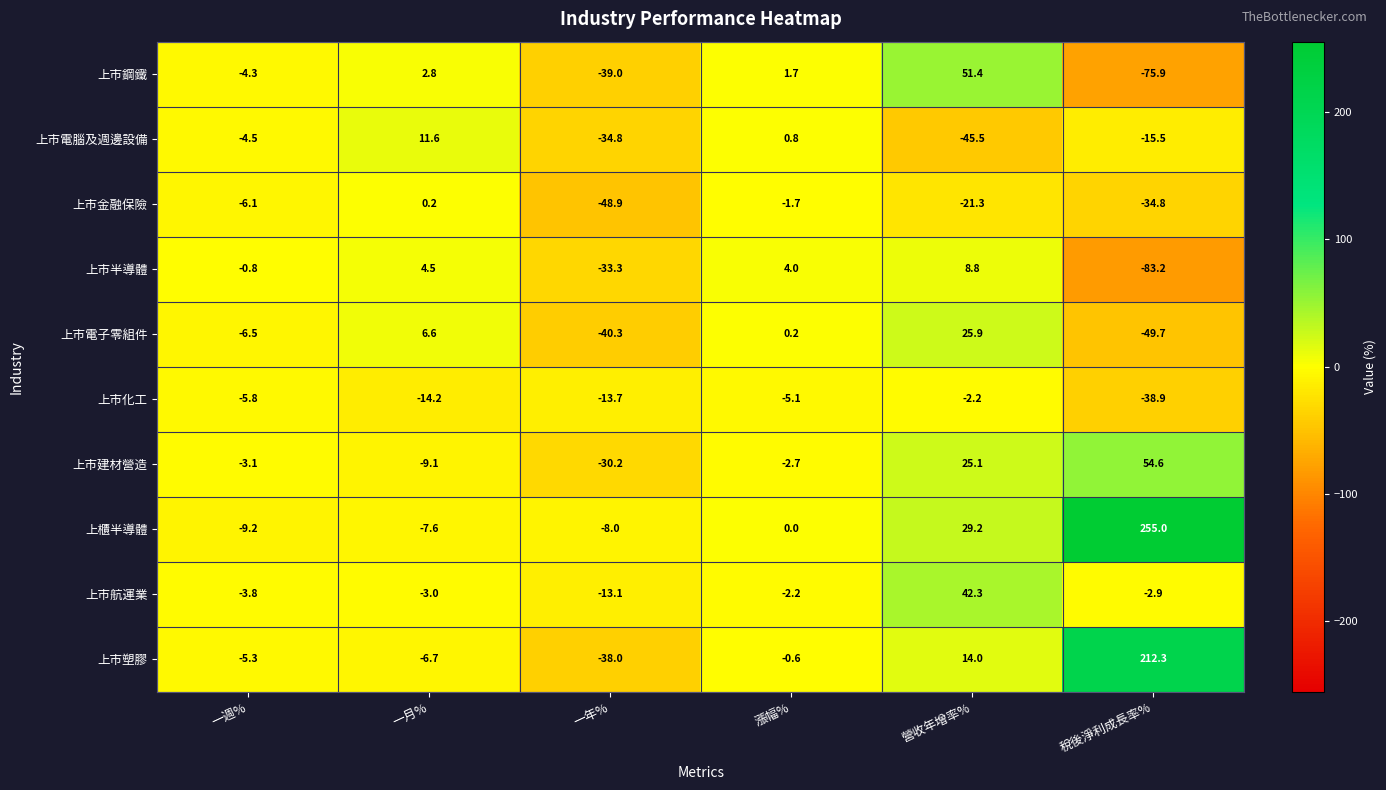

Which series has the largest total across all categories?

上櫃半導體